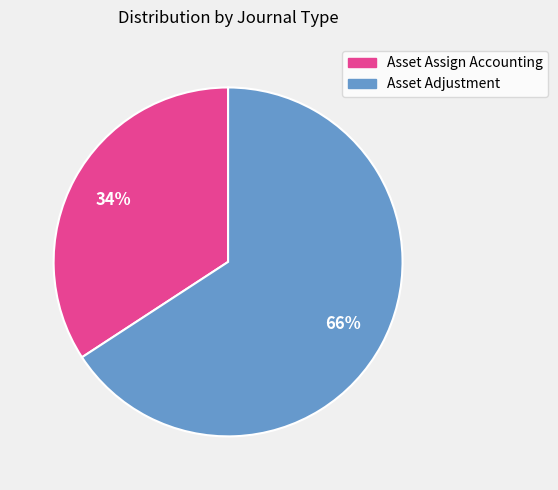

Does Asset Adjustment account for over 50% of the chart?

Yes